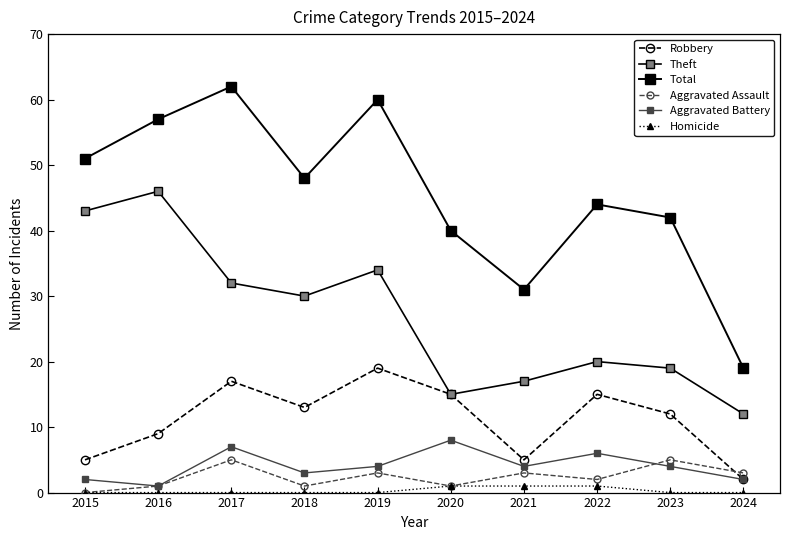

Read the Aggravated Battery value at 2017.

7